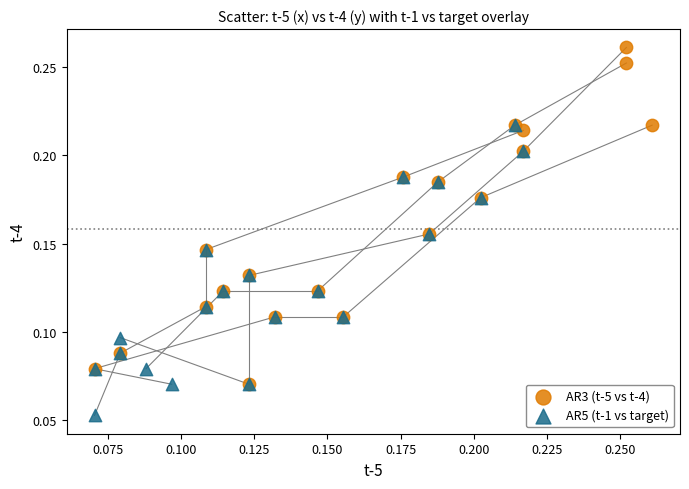

Which series has the widest spread of Y values?

AR3 (t-5 vs t-4)